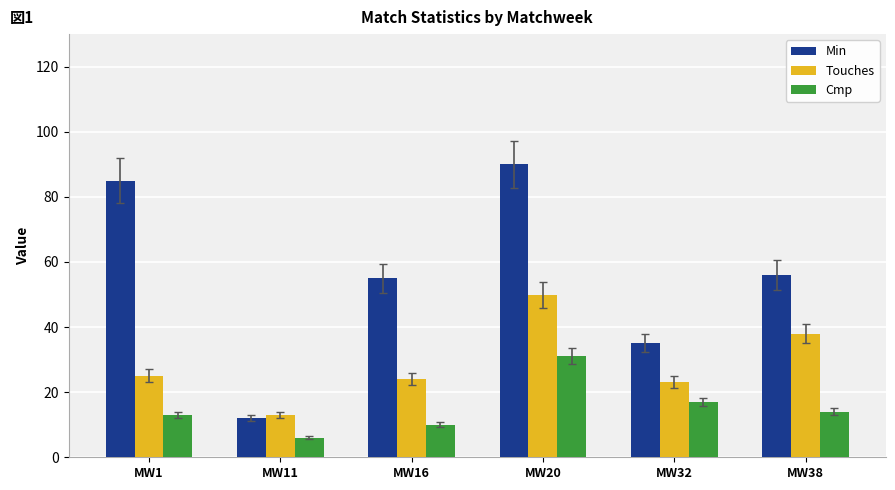

Count the Cmp values in the range 10 to 17.

4